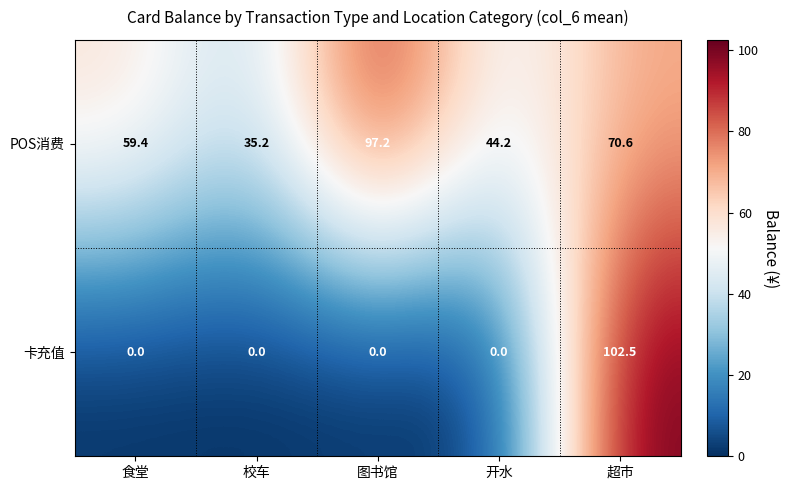

What is the total value across all series at 超市?

173.1